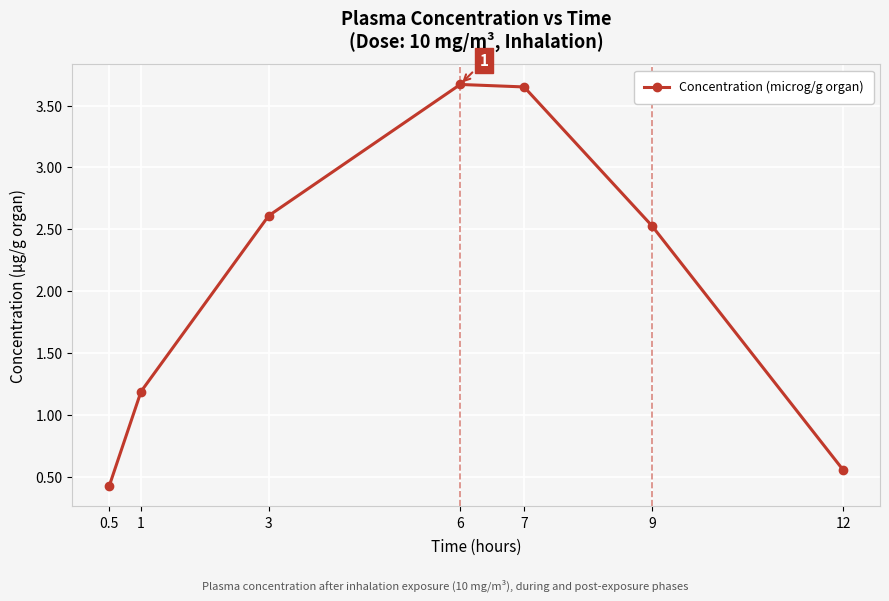

What is the value of the 2nd point from the left?

1.2